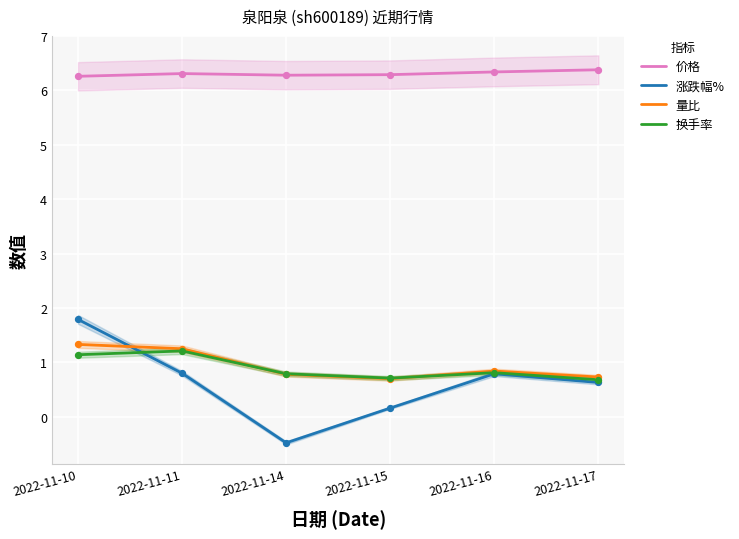

Which series has the largest total across all categories?

价格